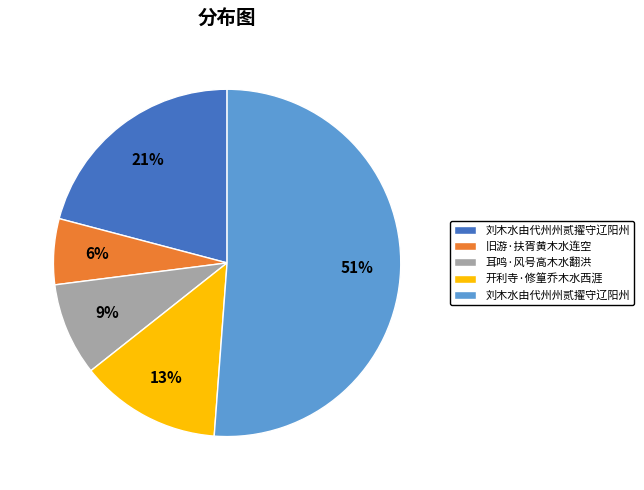

Is there any slice that represents more than half of the pie?

Yes